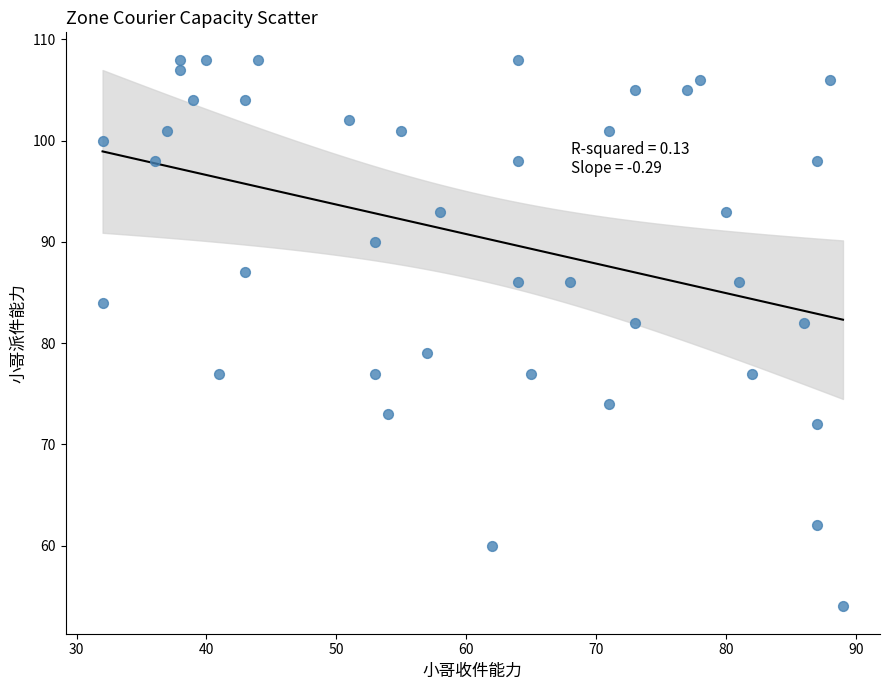

What is the range of Y values (max minus min)?

54